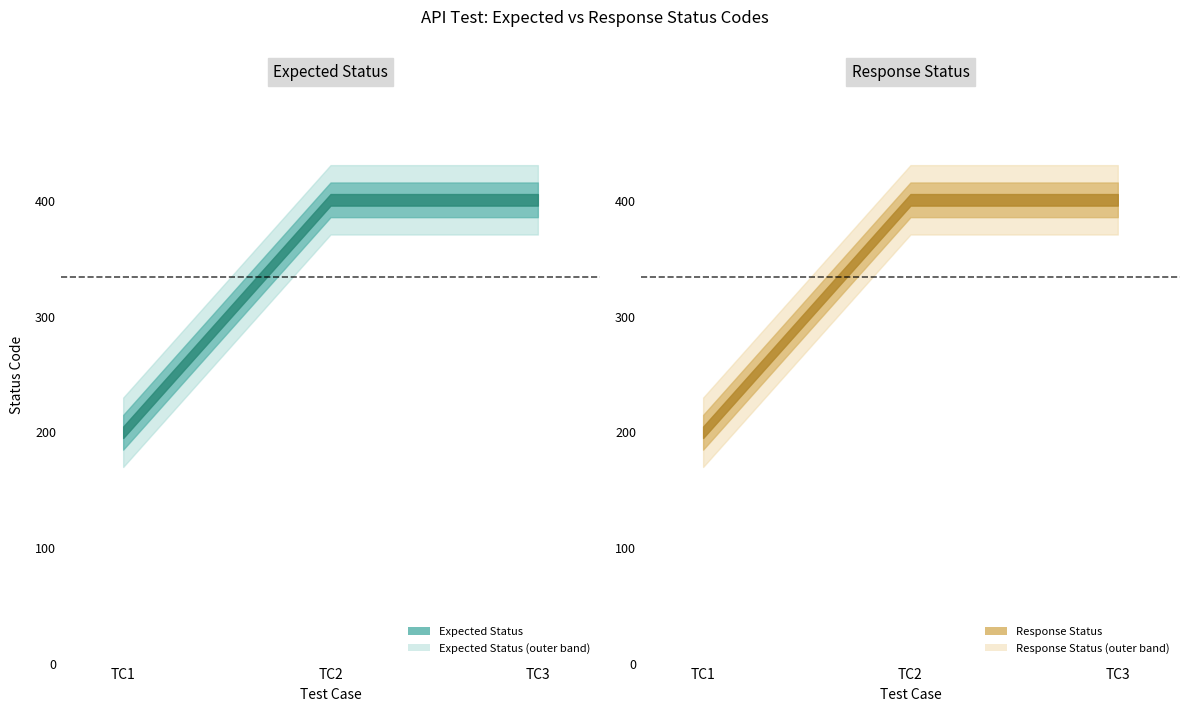

What is the approximate value of expectedStatus at TC2, to the nearest 5?

400